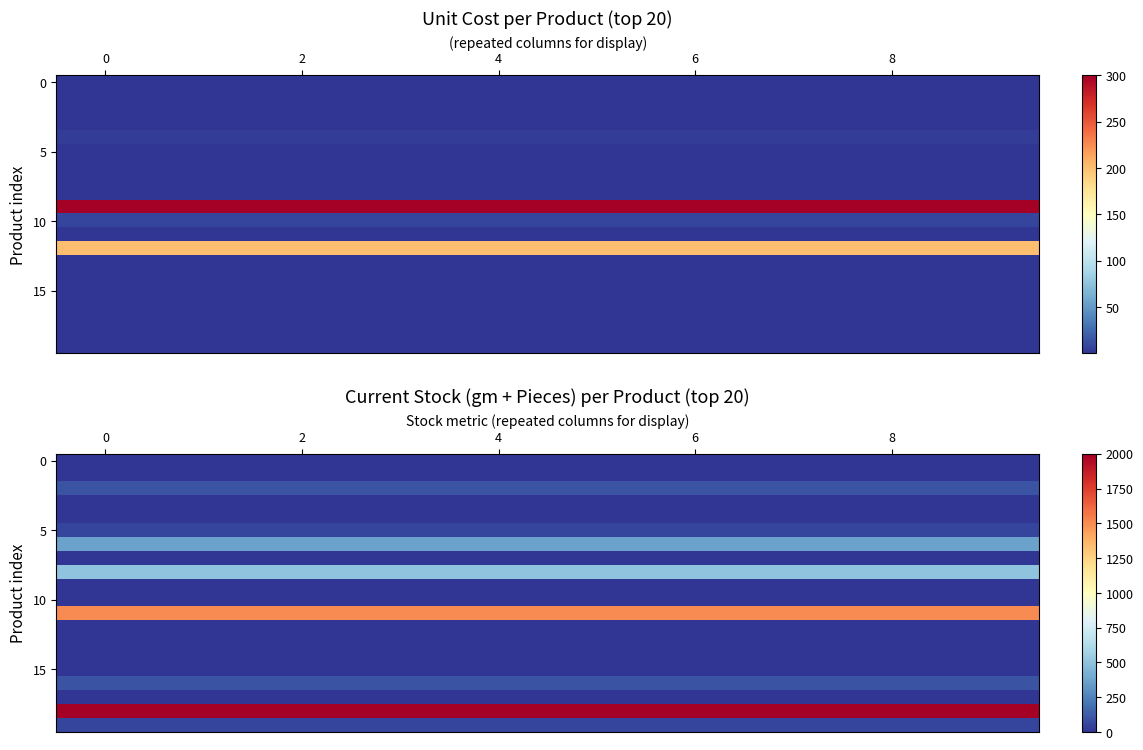

What is the difference between the highest and lowest values at 4?

2000